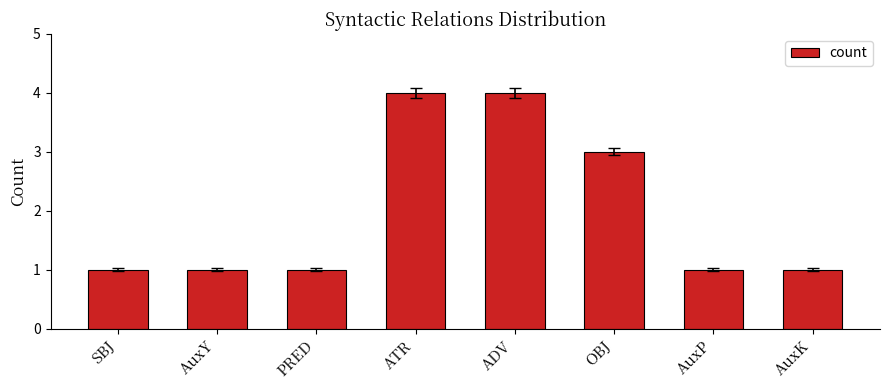

What value does the data have at AuxP?

1